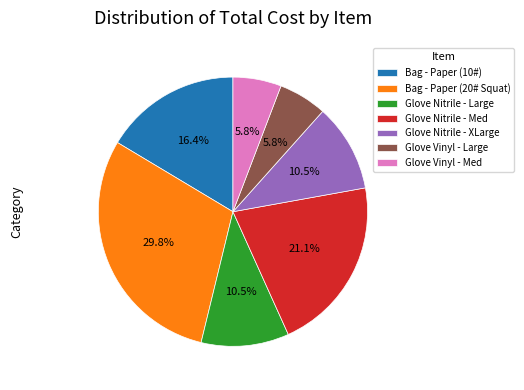

To the nearest percent, what is the difference between the largest and smallest slice percentages?

24%